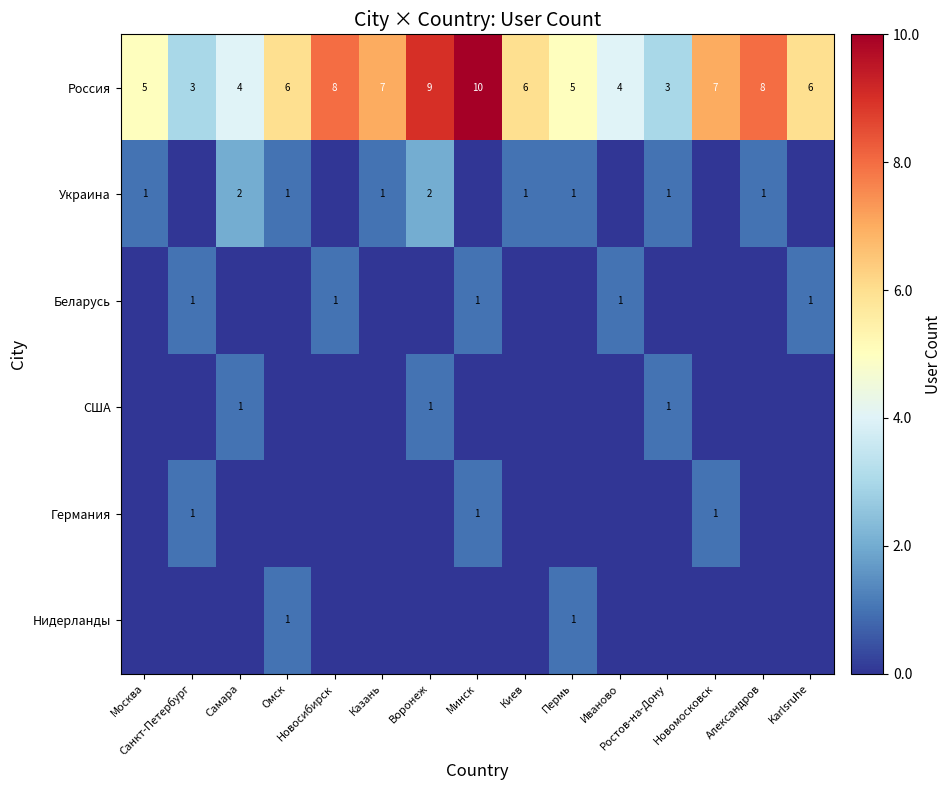

At how many categories does at least one series exceed 0?

15